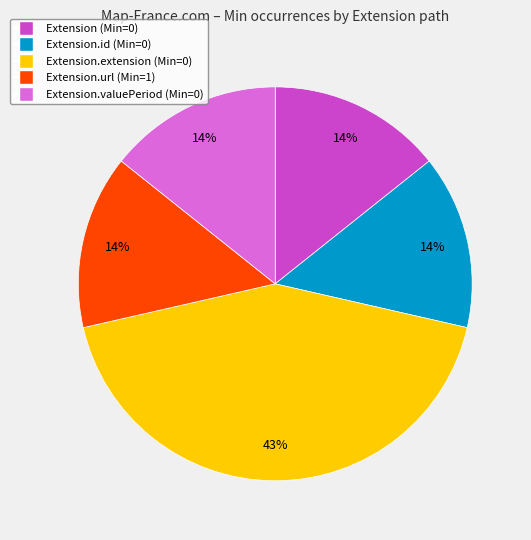

To the nearest percent, what is the average slice percentage?

20%